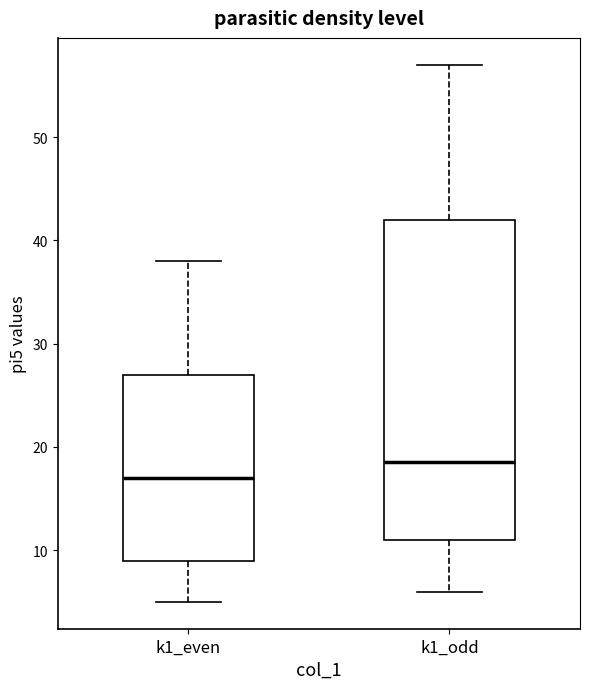

Where does the median line of the box for k1_odd sit on the y-axis? The values are not printed on the chart, so give them approximately, as read against the axis.

19